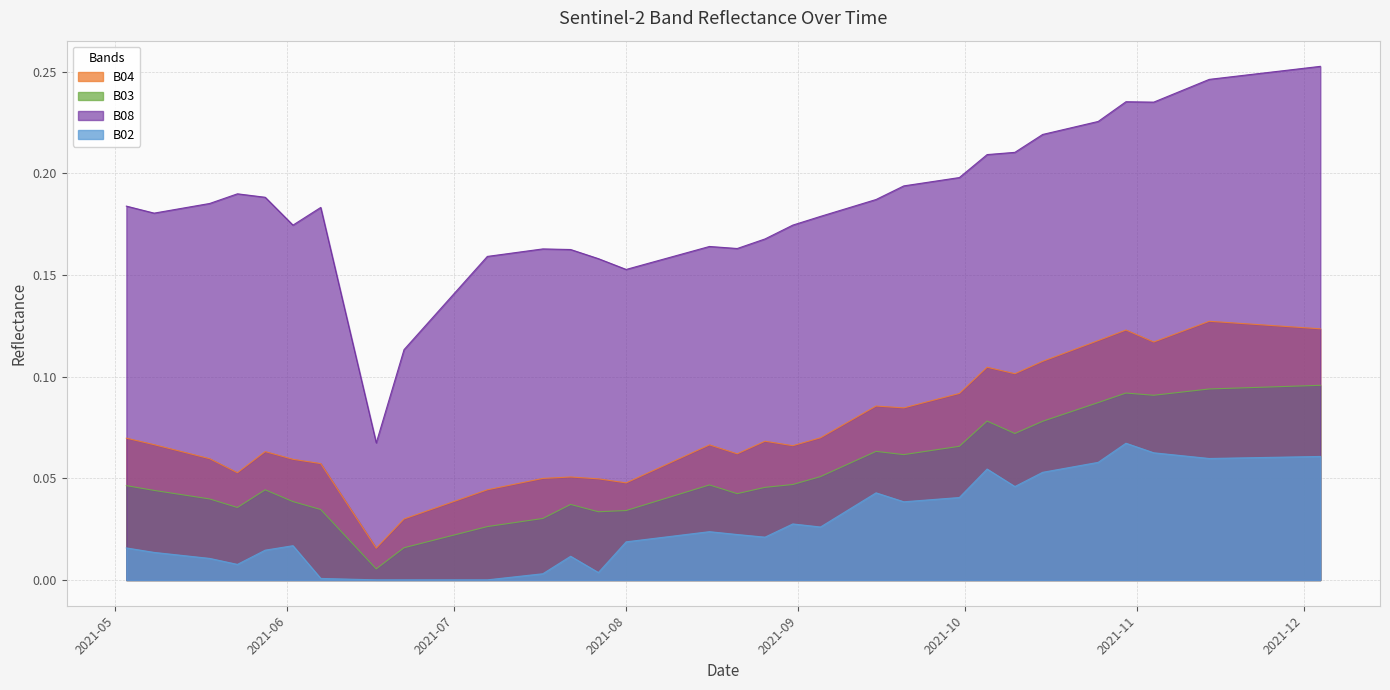

What is the label of the 20th point from the left?

2021-08-26